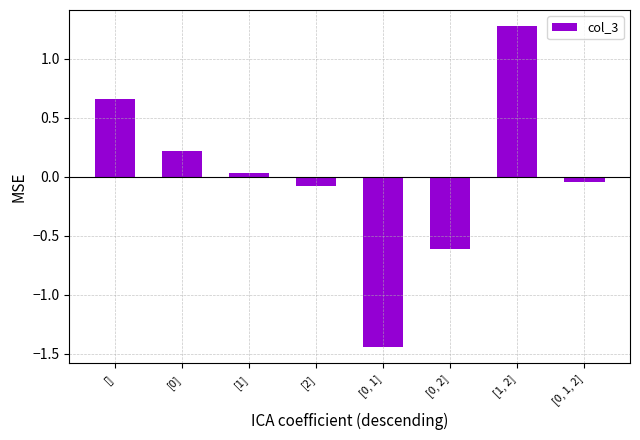

What is the change in value from [1] to [2]?

-0.1